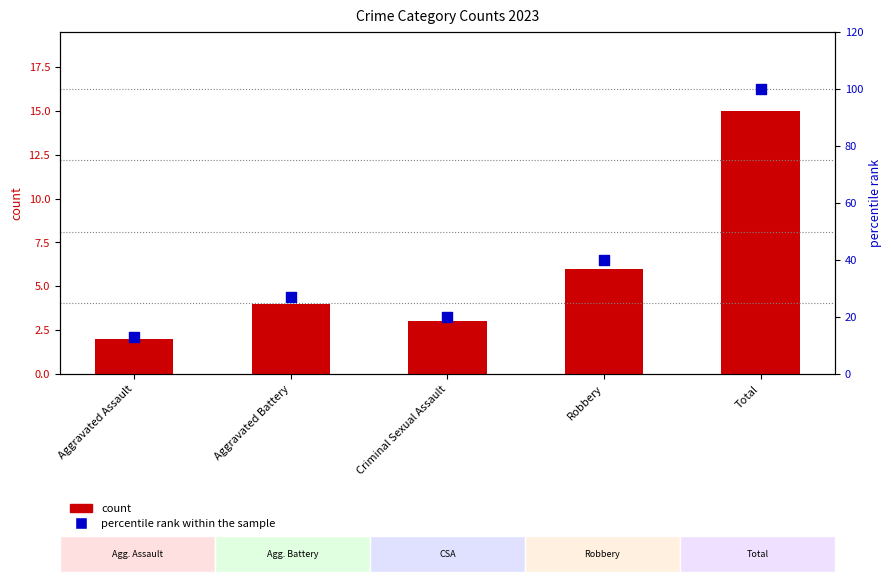

Which series has the largest total across all categories?

percentile rank within the sample